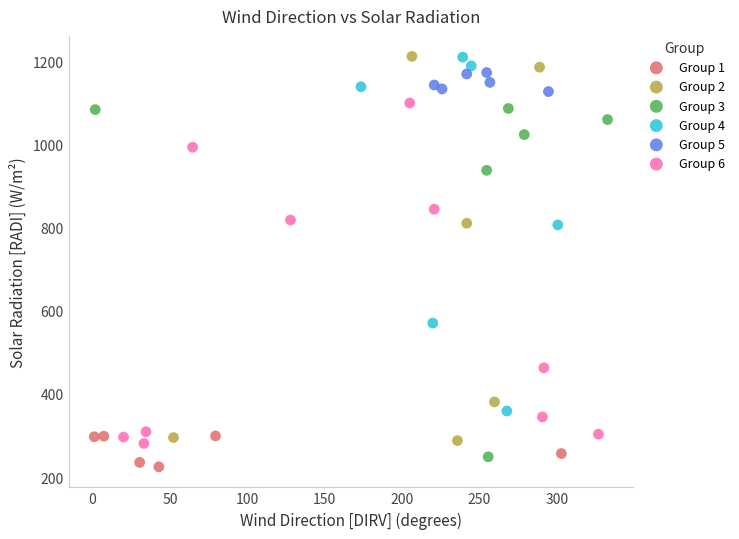

Which series has the widest spread of Y values?

Group 2